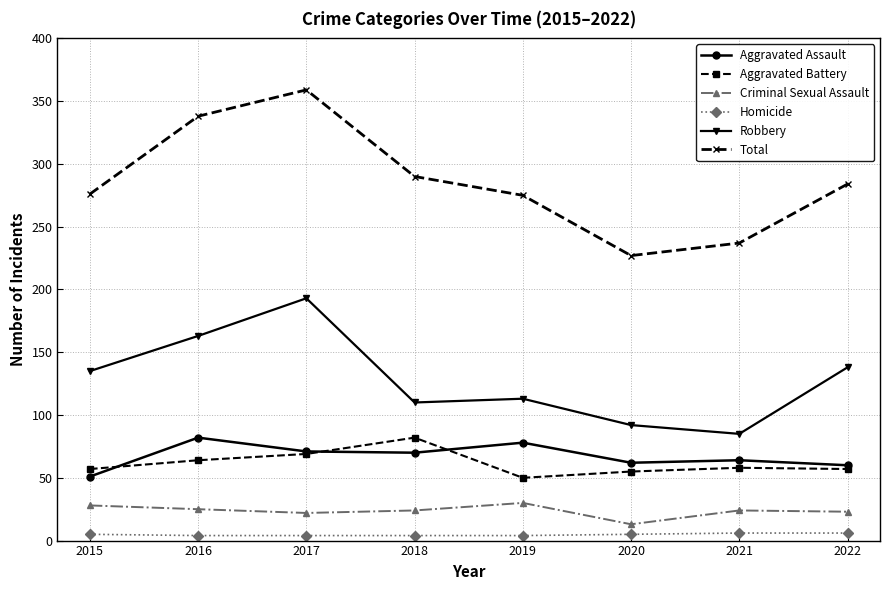

Which series has the largest range (max minus min)?

Total